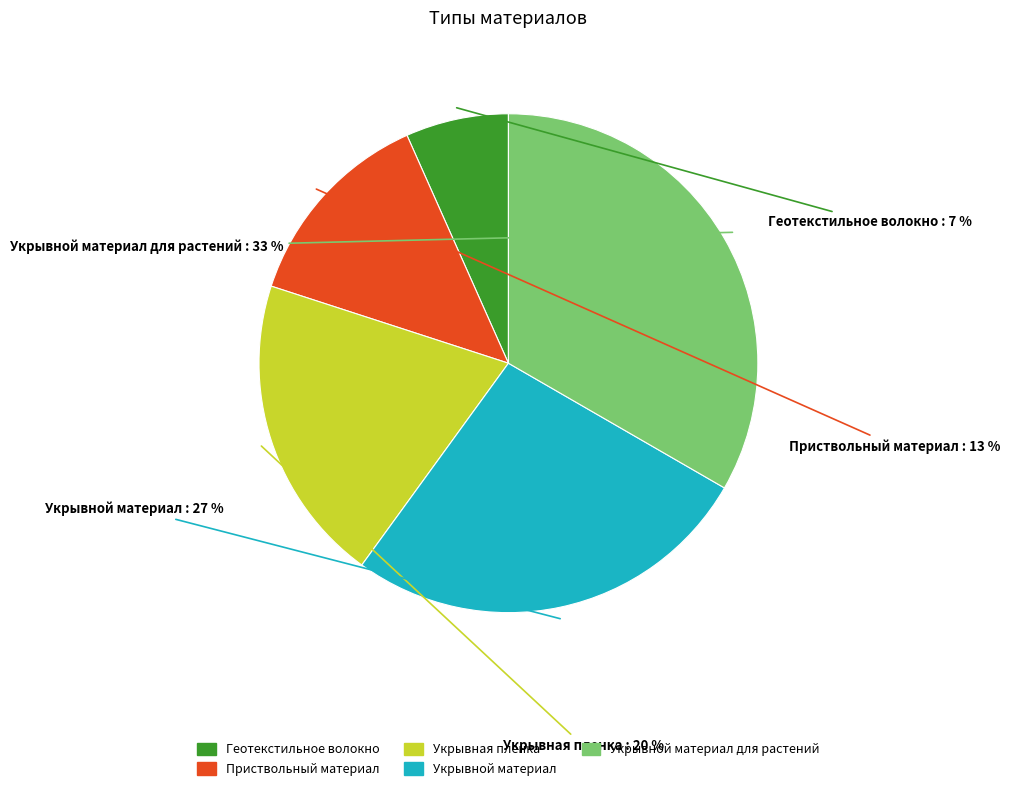

Is there any slice that represents more than half of the pie?

No